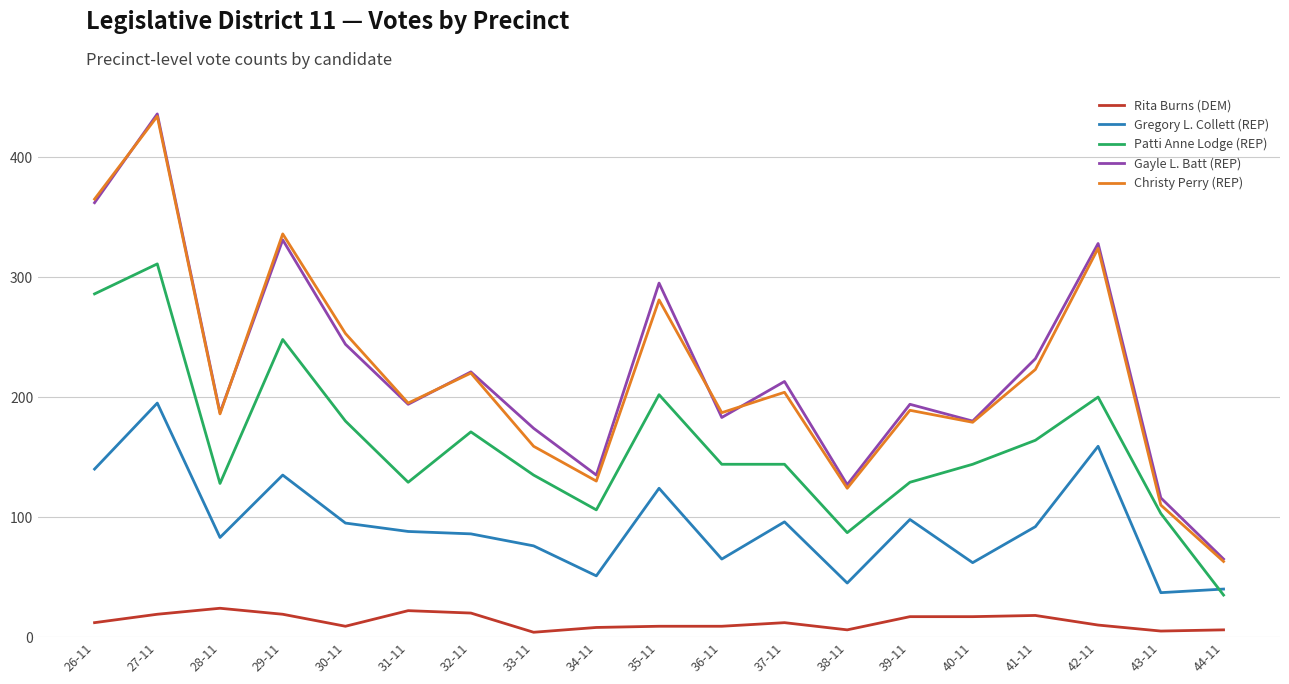

What is the difference between the second highest and second lowest values in the Rita Burns (DEM) series?

17